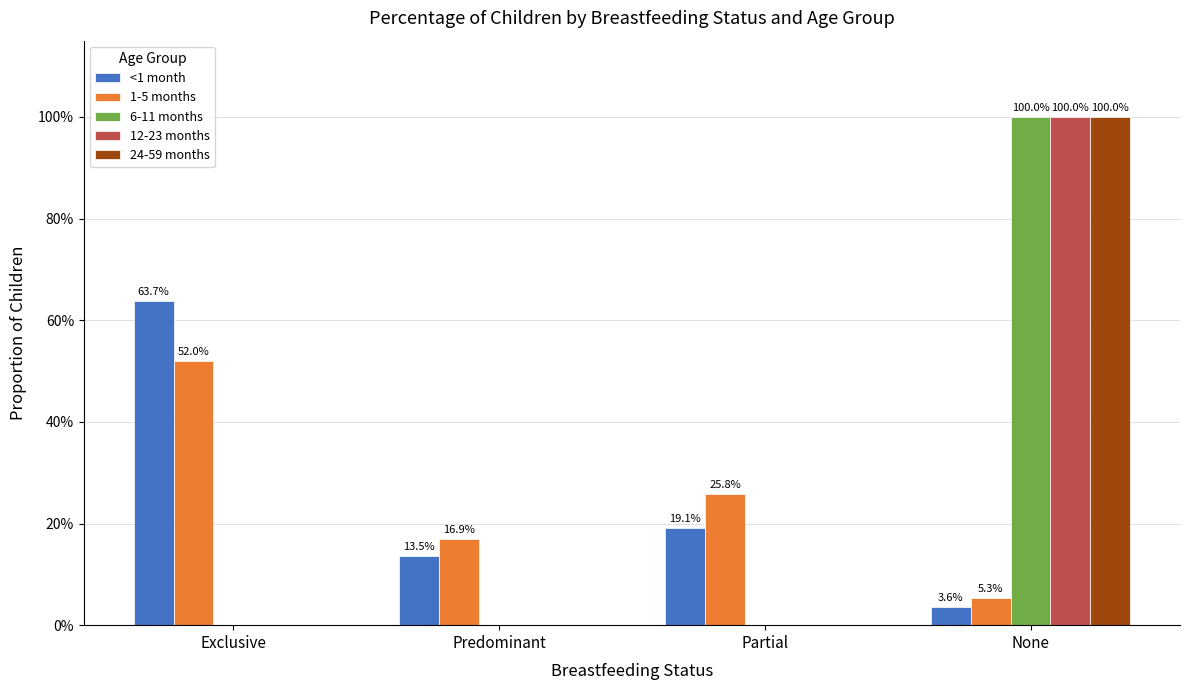

What are all the series names shown in the legend?

<1 month, 1-5 months, 6-11 months, 12-23 months, 24-59 months